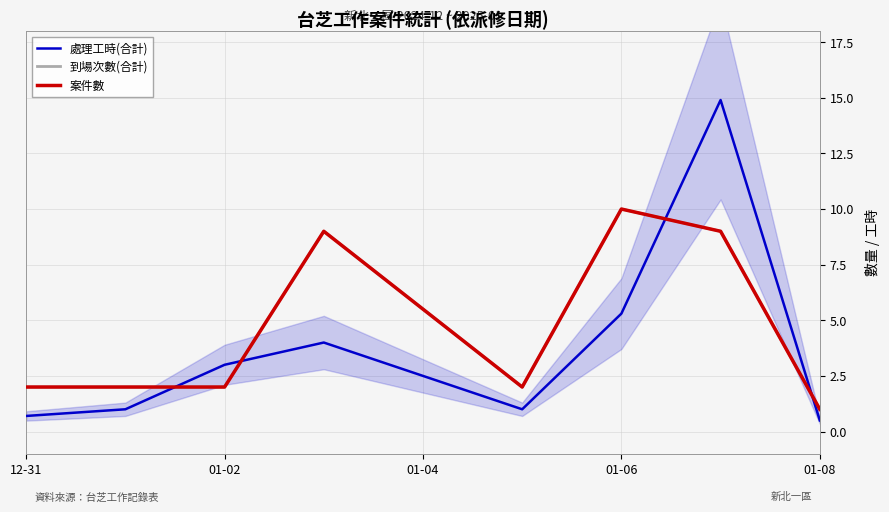

Is it true that 到場次數(合計) equals 2.0 at 12-31?

True